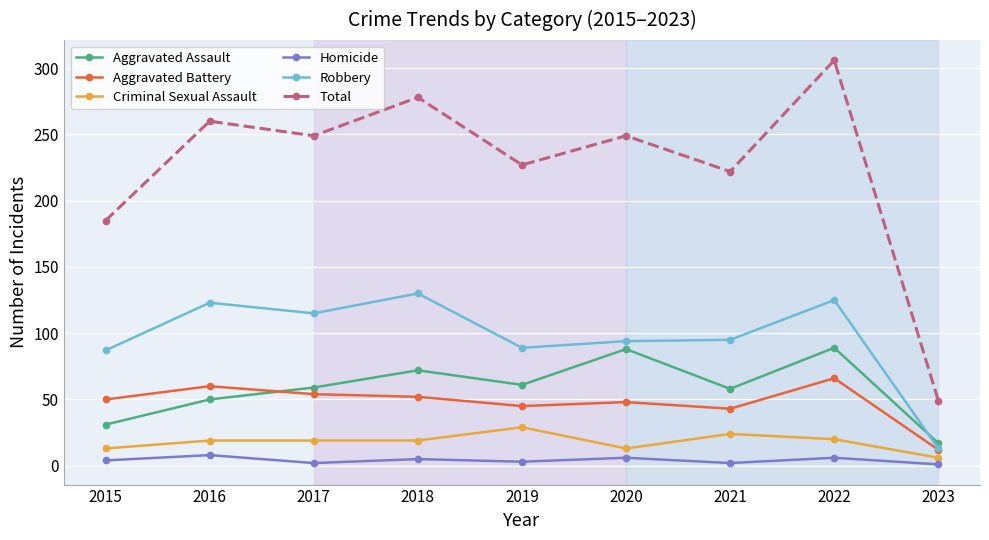

List the series in order of their peak value, lowest first.

Homicide, Criminal Sexual Assault, Aggravated Battery, Aggravated Assault, Robbery, Total